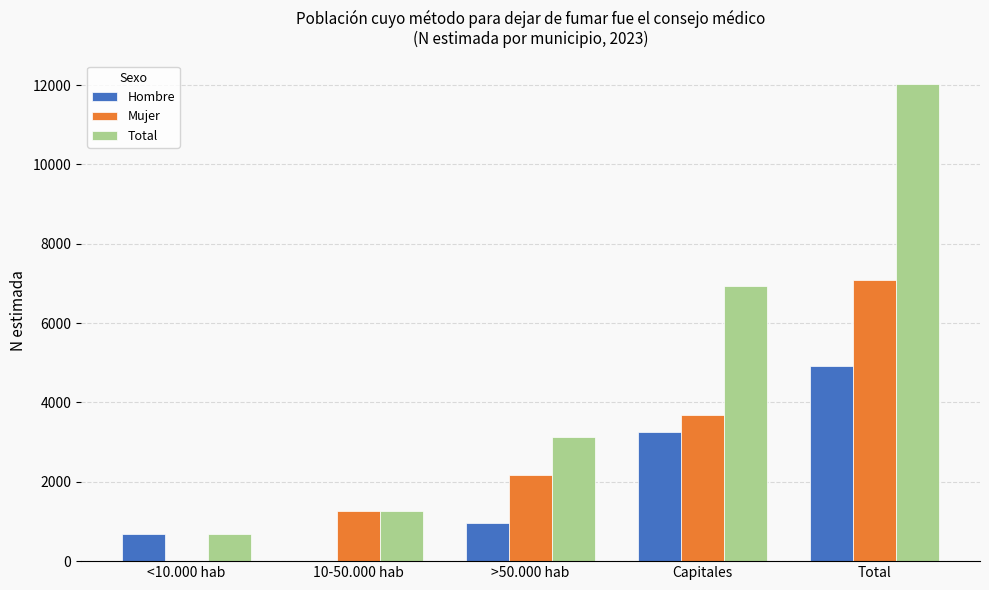

Between 10-50.000 hab and Capitales, which series saw the biggest shift?

Total